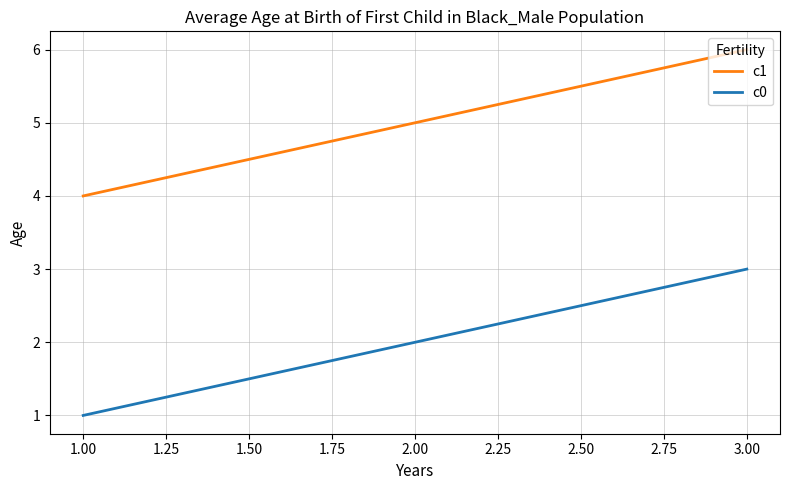

Which category has the lowest value in the c1 series?

1.00